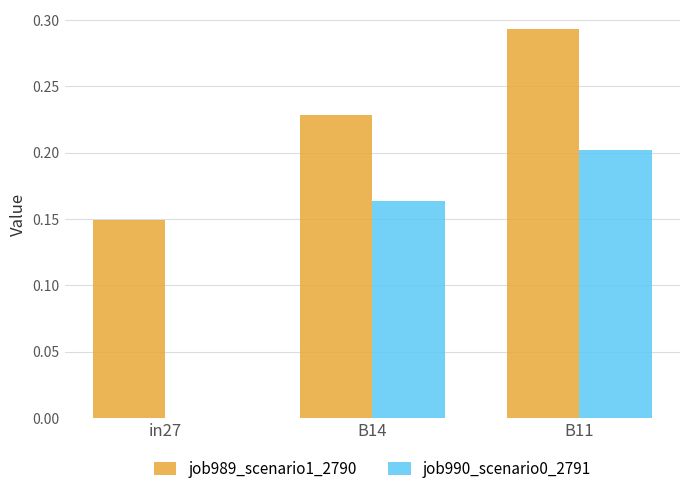

At which label is job990_scenario0_2791 closest to 0?

in27